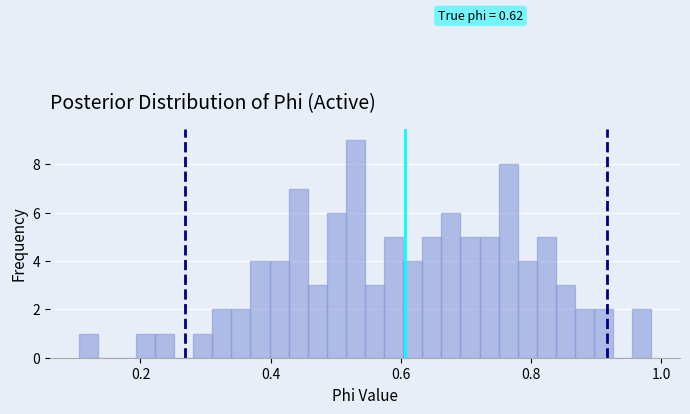

Read against the x-axis, roughly where is the centre of the tallest bar?

0.54